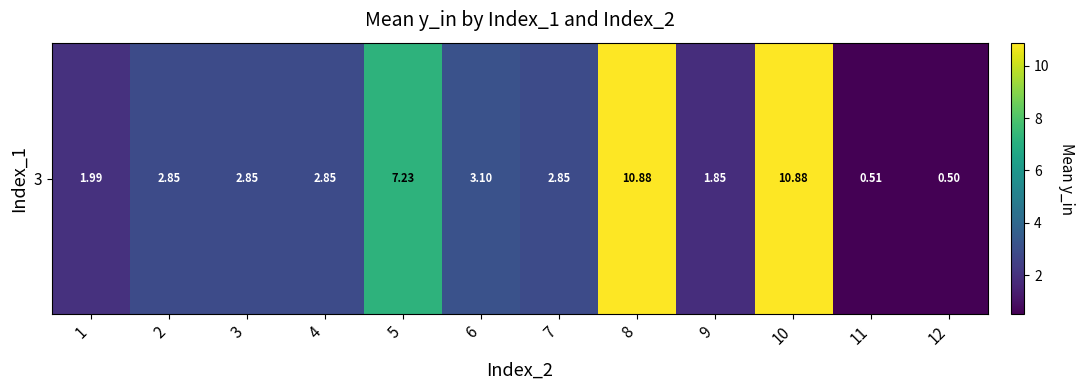

What is the minimum value shown in the chart?

0.5